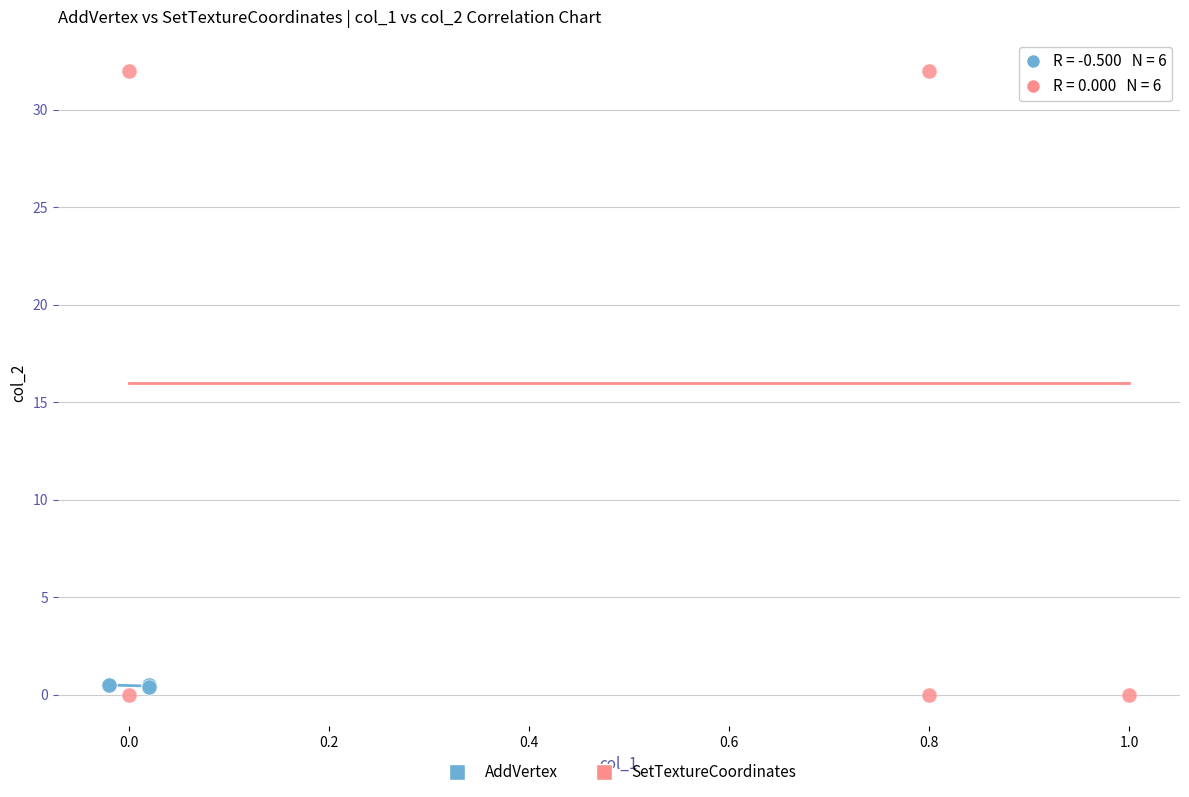

What are all the series names shown in the legend?

AddVertex, SetTextureCoordinates